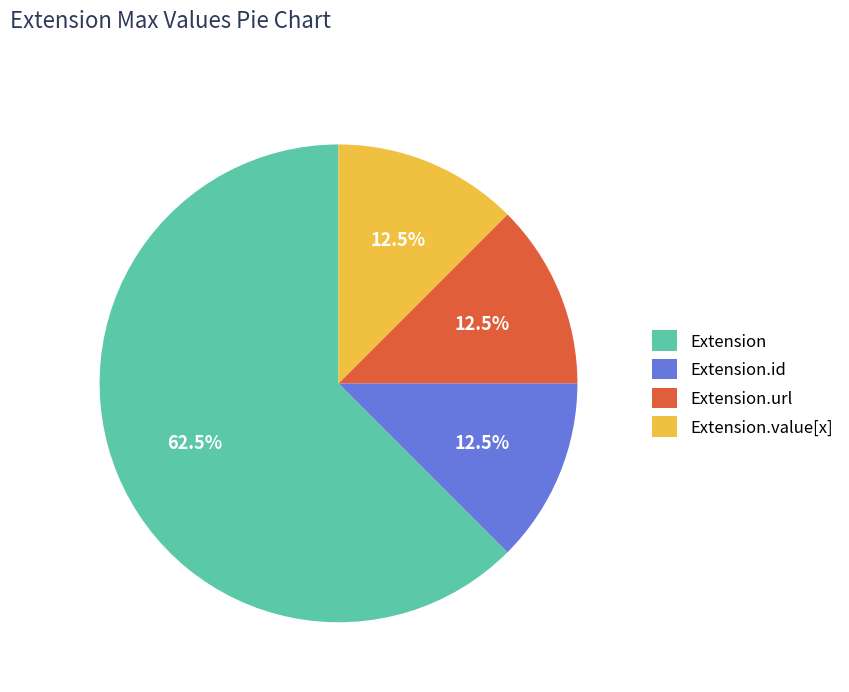

Which slice represents more than half of the pie?

Extension